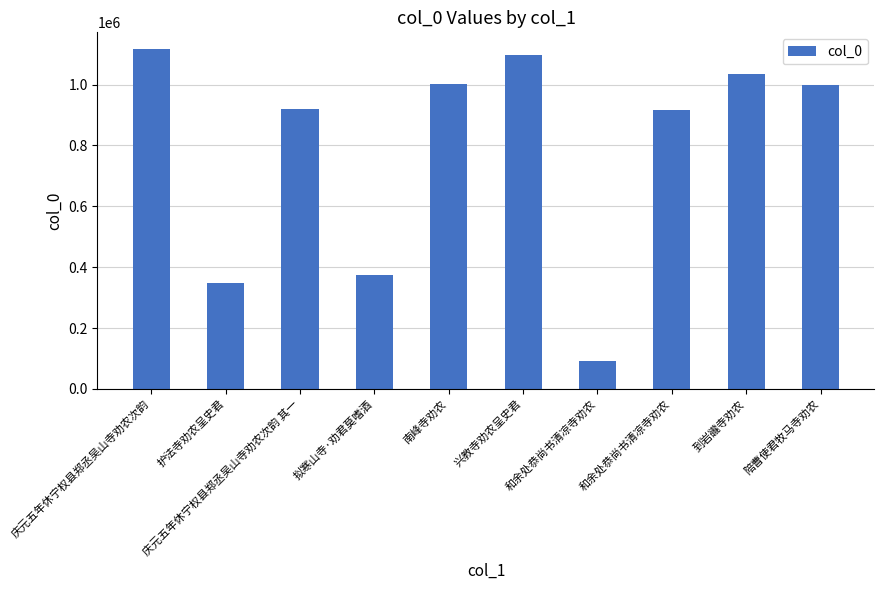

Does the chart contain any negative values?

No